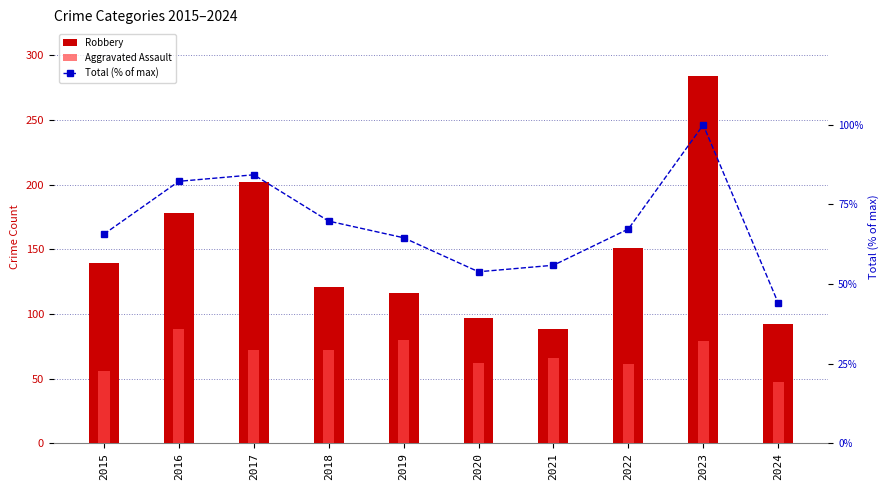

Rank the series by their maximum value, from highest to lowest.

Robbery, Total (% of max), Aggravated Assault